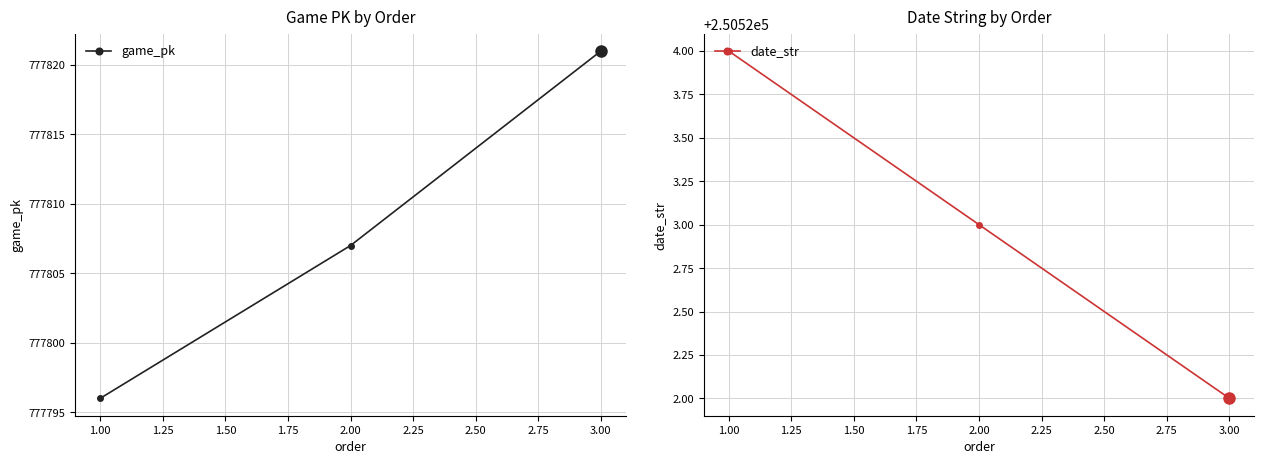

What is the value of the game_pk point at the 2nd from the left?

777807